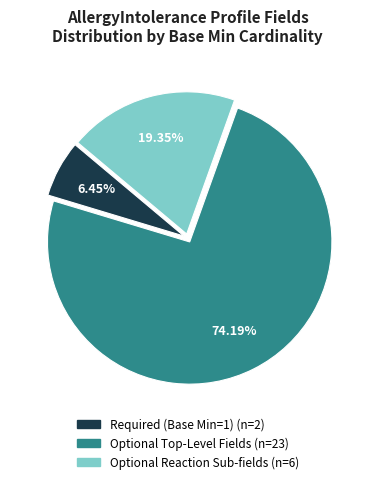

How many segments does this pie chart have?

3